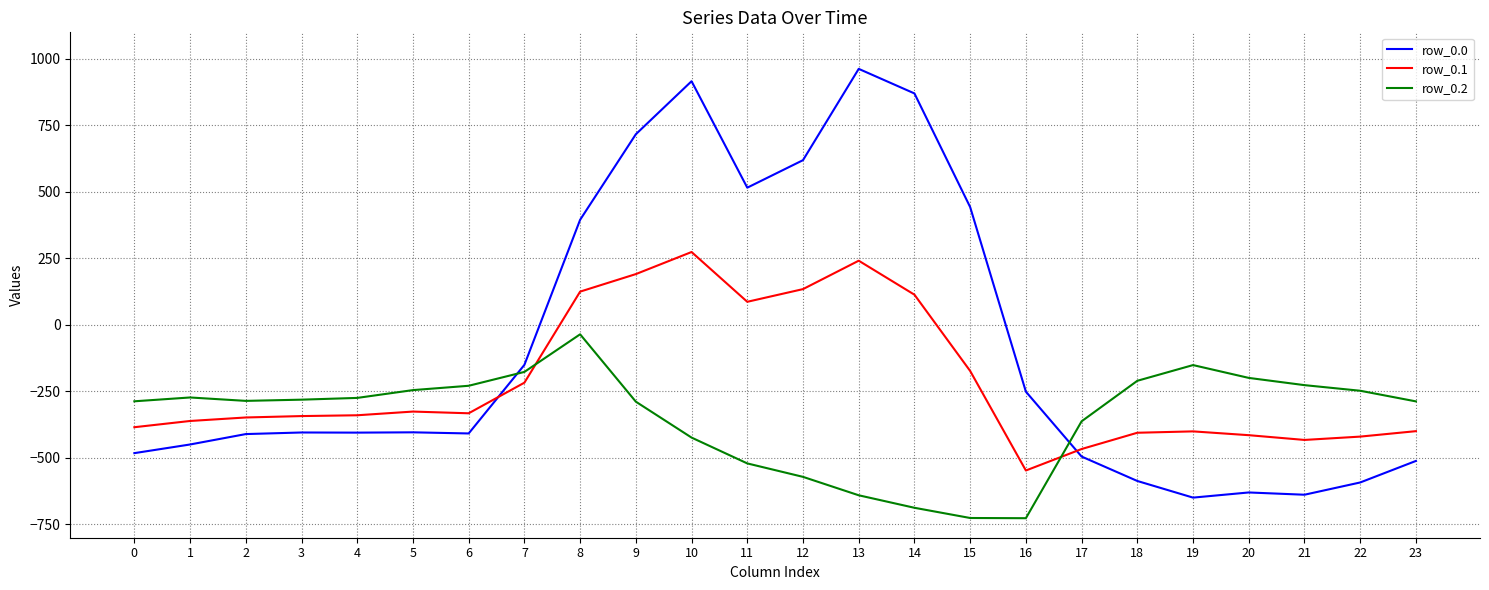

What is the difference between the row_0.2 values at 22 and 15?

478.4